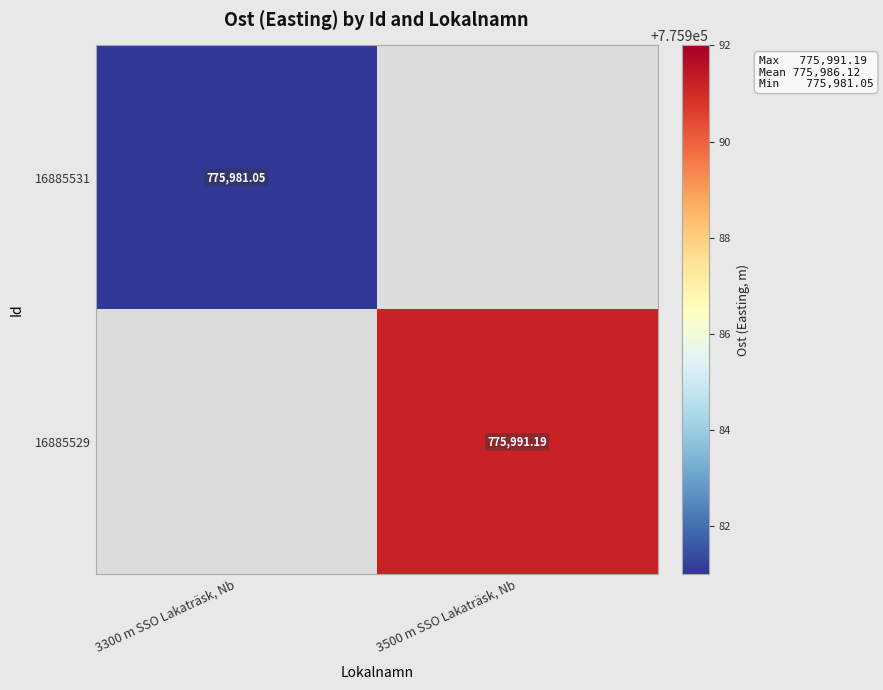

At how many categories does at least one series exceed 775985?

1